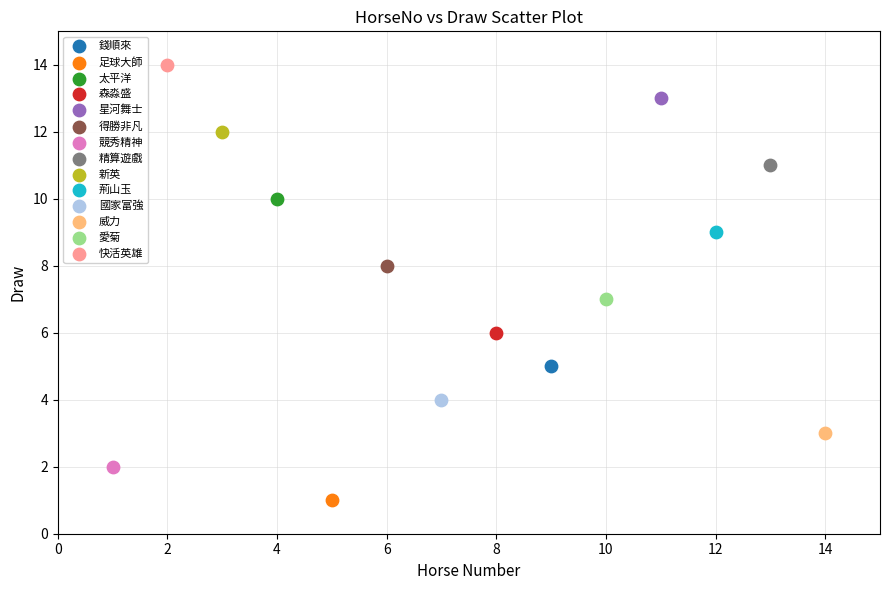

What are all the series names shown in the legend?

錢順來, 足球大師, 太平洋, 森淼盛, 星河舞士, 得勝非凡, 競秀精神, 精算遊戲, 新英, 荊山玉, 國家富強, 威力, 愛菊, 快活英雄